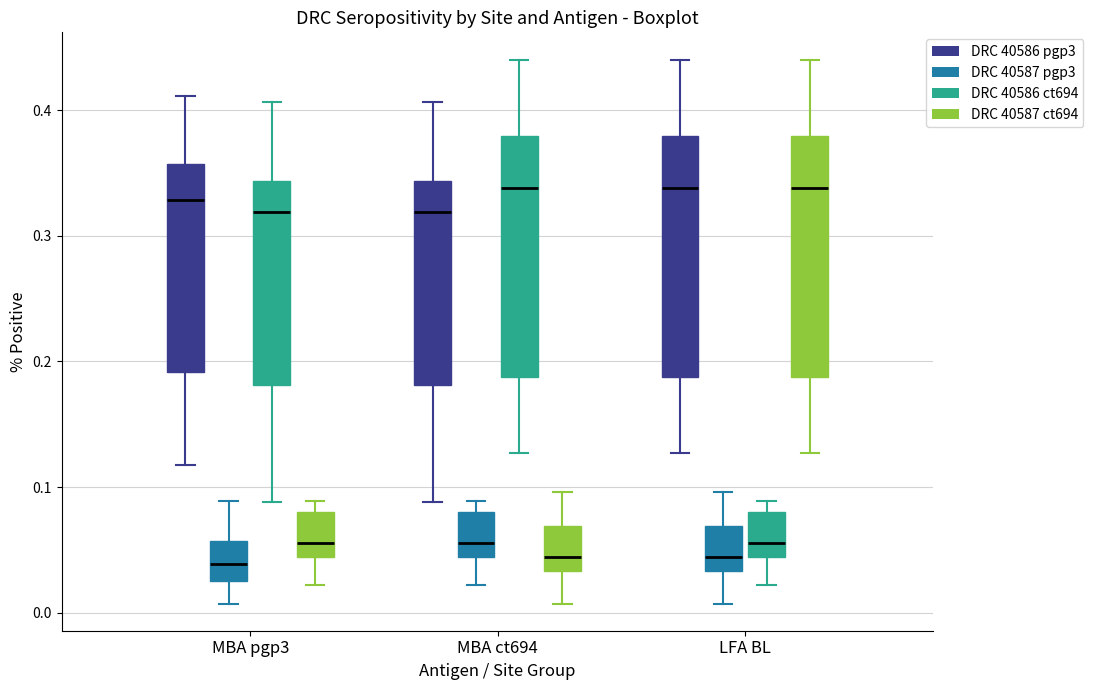

Reading left to right, read every box against the y-axis: the position of its median line, the range the box covers, and the ends of its whiskers. The values are not printed on the chart, so give them approximately, as read against the axis.

MBA pgp3 (DRC 40586 pgp3): median 0.33, box 0.19 to 0.36, whiskers 0.12 to 0.41
MBA pgp3 (DRC 40587 pgp3): median 0.04, box 0.03 to 0.06, whiskers 0.01 to 0.09
MBA pgp3 (DRC 40586 ct694): median 0.32, box 0.18 to 0.34, whiskers 0.09 to 0.41
MBA pgp3 (DRC 40587 ct694): median 0.06, box 0.04 to 0.08, whiskers 0.02 to 0.09
MBA ct694 (DRC 40586 pgp3): median 0.32, box 0.18 to 0.34, whiskers 0.09 to 0.41
MBA ct694 (DRC 40587 pgp3): median 0.06, box 0.04 to 0.08, whiskers 0.02 to 0.09
MBA ct694 (DRC 40586 ct694): median 0.34, box 0.19 to 0.38, whiskers 0.13 to 0.44
MBA ct694 (DRC 40587 ct694): median 0.04, box 0.03 to 0.07, whiskers 0.01 to 0.10
LFA BL (DRC 40586 pgp3): median 0.34, box 0.19 to 0.38, whiskers 0.13 to 0.44
LFA BL (DRC 40587 pgp3): median 0.04, box 0.03 to 0.07, whiskers 0.01 to 0.10
LFA BL (DRC 40586 ct694): median 0.06, box 0.04 to 0.08, whiskers 0.02 to 0.09
LFA BL (DRC 40587 ct694): median 0.34, box 0.19 to 0.38, whiskers 0.13 to 0.44